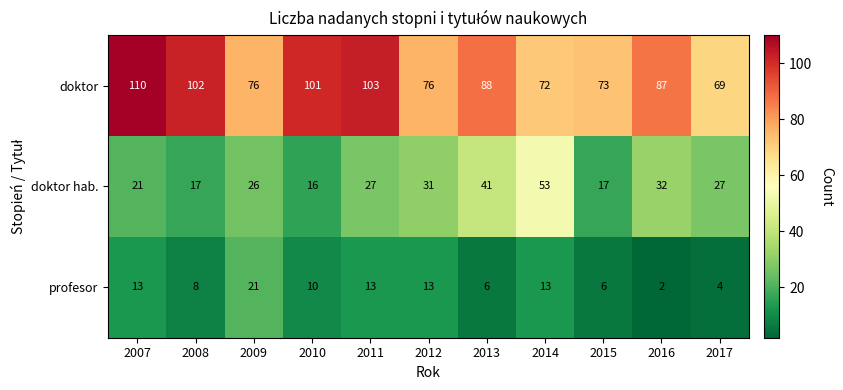

Is it true that doktor equals 103 at 2011?

True